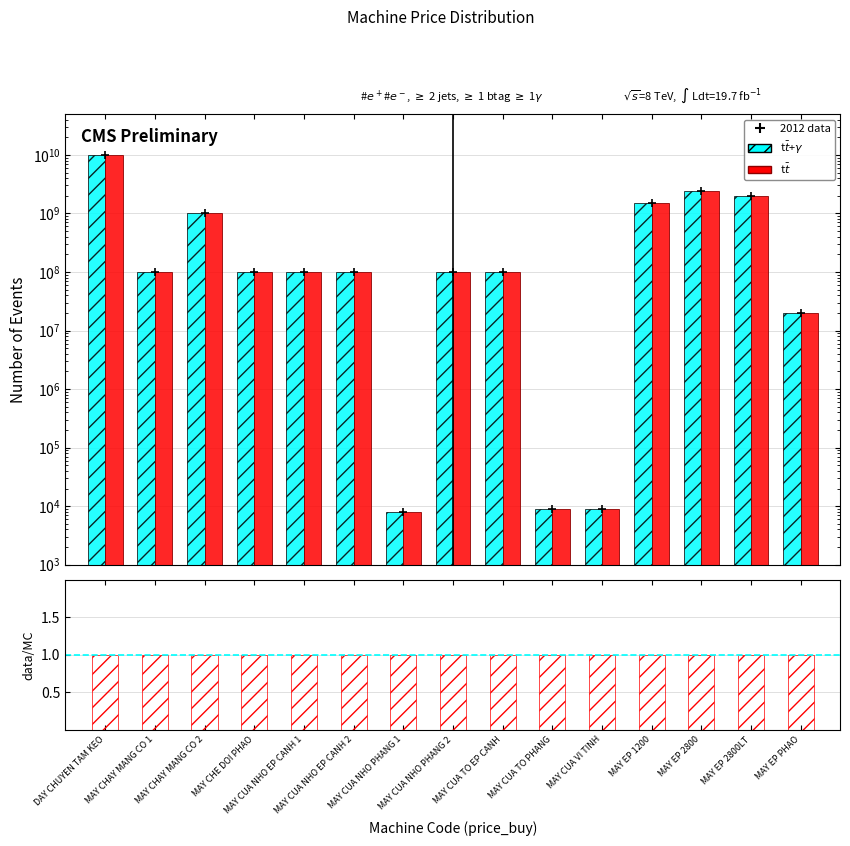

Where is 2012 data nearest to the value 5000004000?

MAY EP 2800